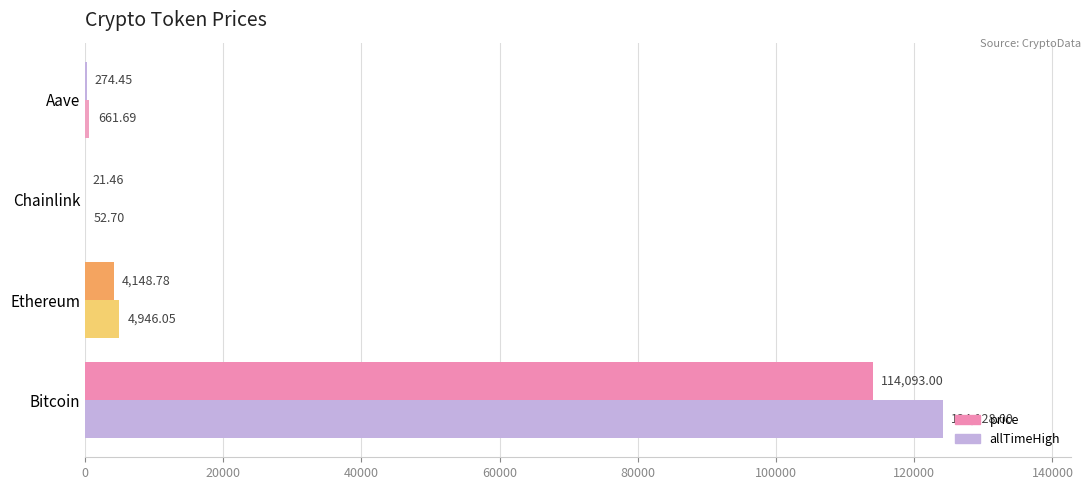

Count the number of categories in the chart.

4